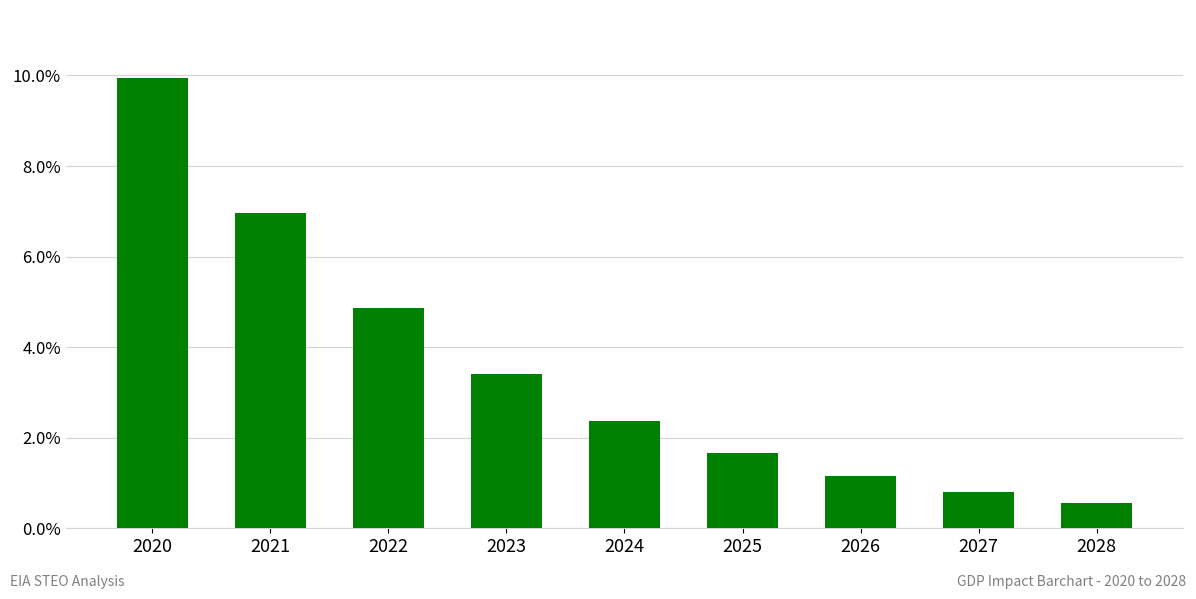

Which has a higher value, 2027 or 2022?

2022